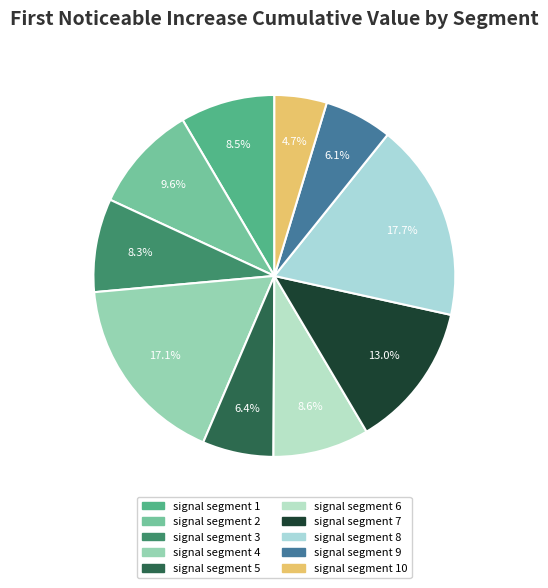

True or false: signal segment 1 accounts for 8% of the total.

True